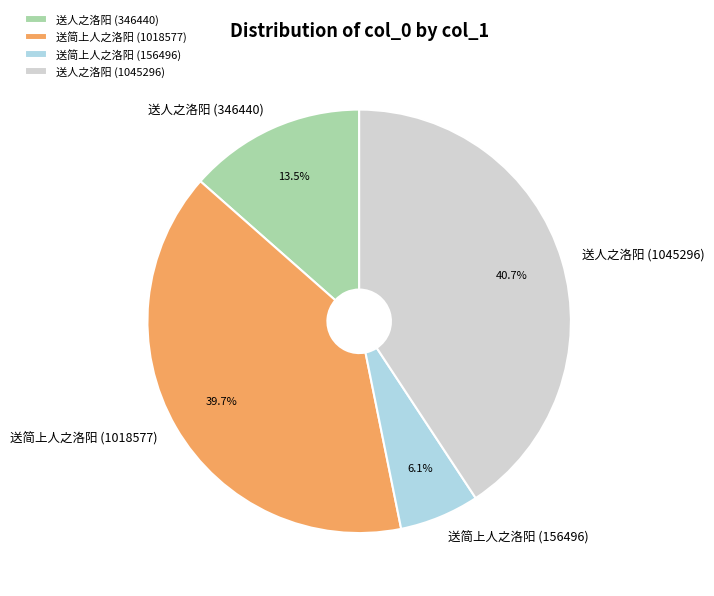

To the nearest percent, what is the difference between the 送简上人之洛阳 (1018577) and 送简上人之洛阳 (156496) slice percentages?

34%